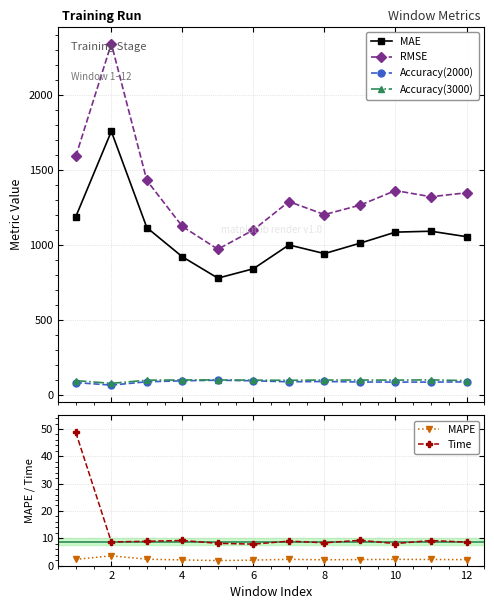

True or false: Accuracy(3000) and RMSE cross at least once.

False